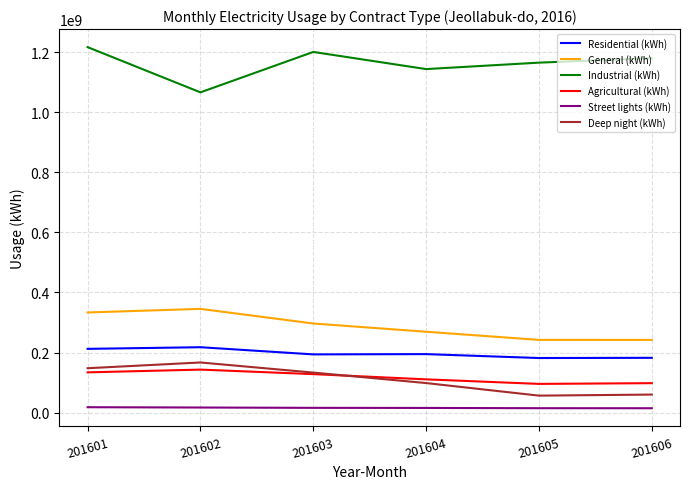

True or false: Deep night (kWh) and Industrial (kWh) cross at least once.

False